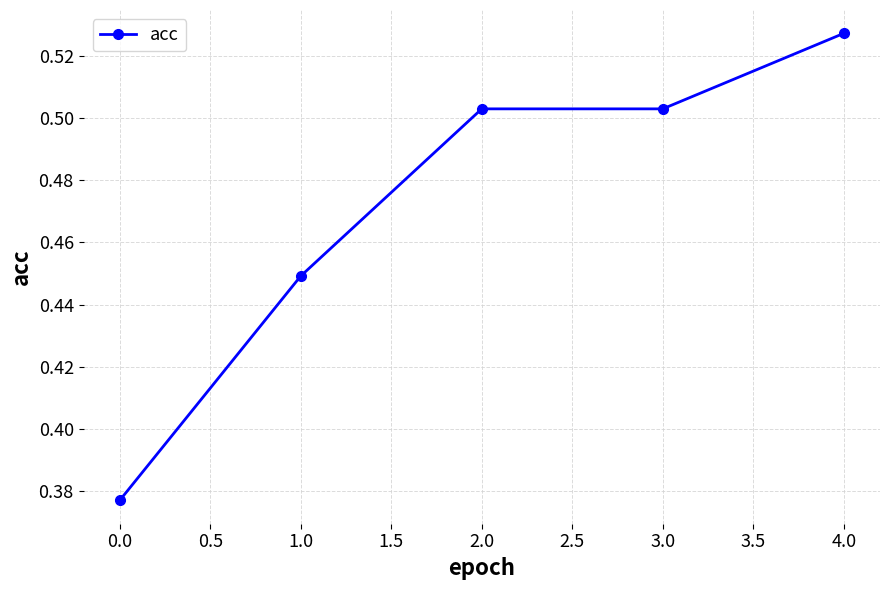

The chart shows a value of 0.2 at 1.0. True or false?

False